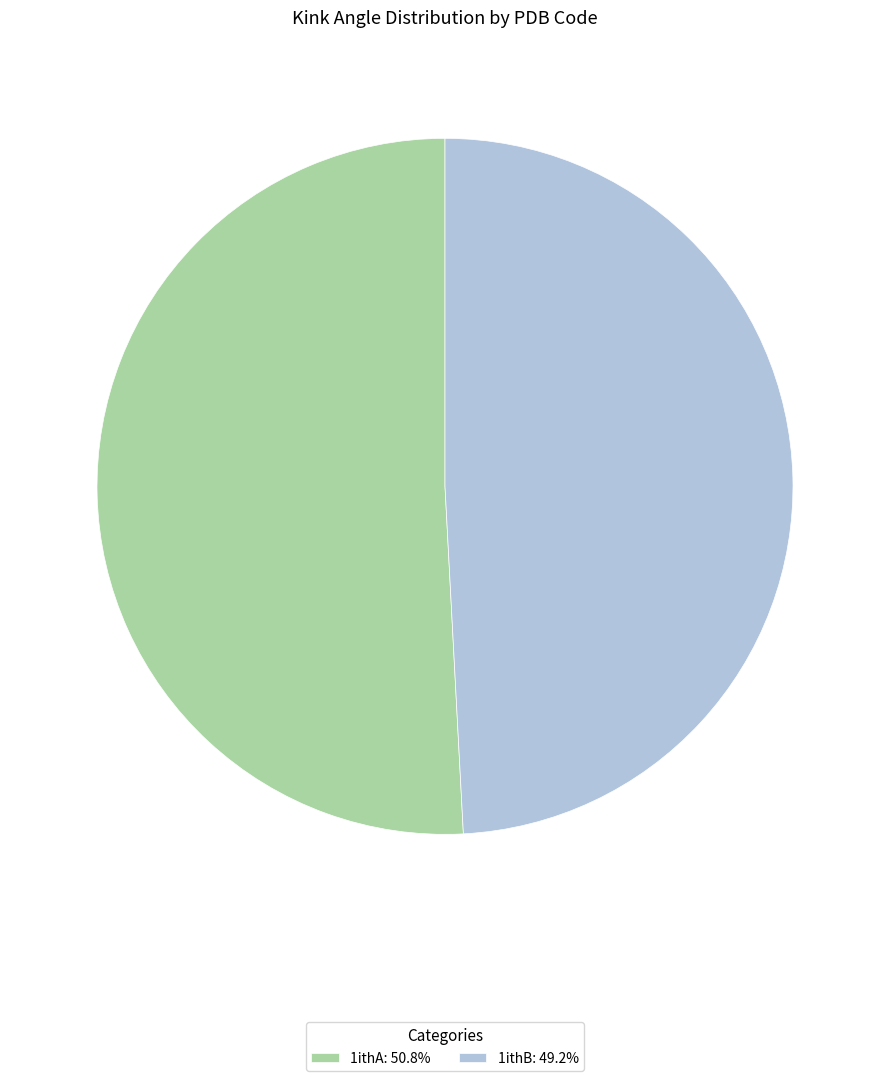

Does any single category account for the majority?

Yes